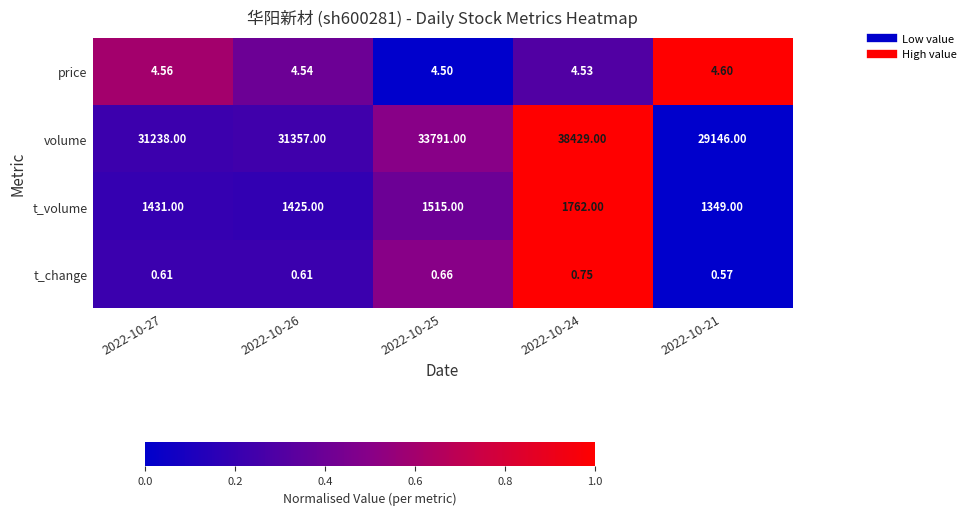

Which series has the largest total across all categories?

volume